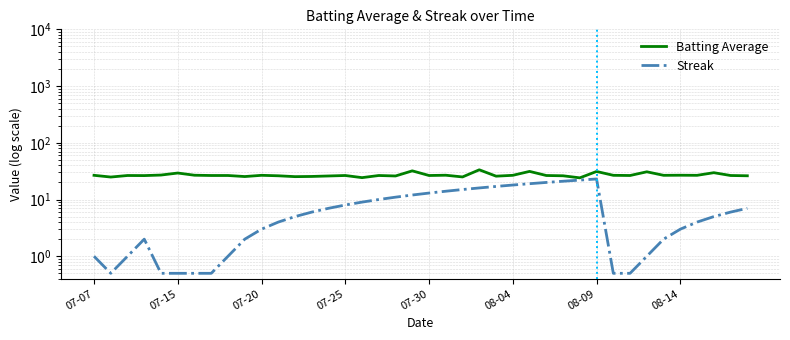

True or false: Streak and Batting Average intersect in this chart.

False